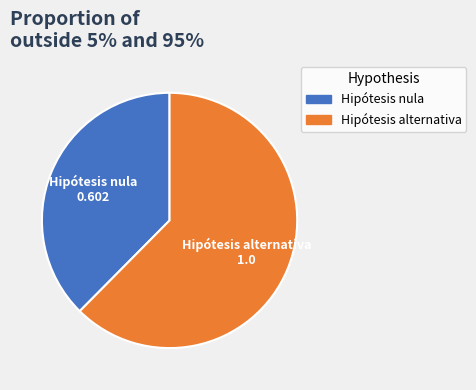

Between Hipótesis nula and Hipótesis alternativa, which is larger?

Hipótesis alternativa